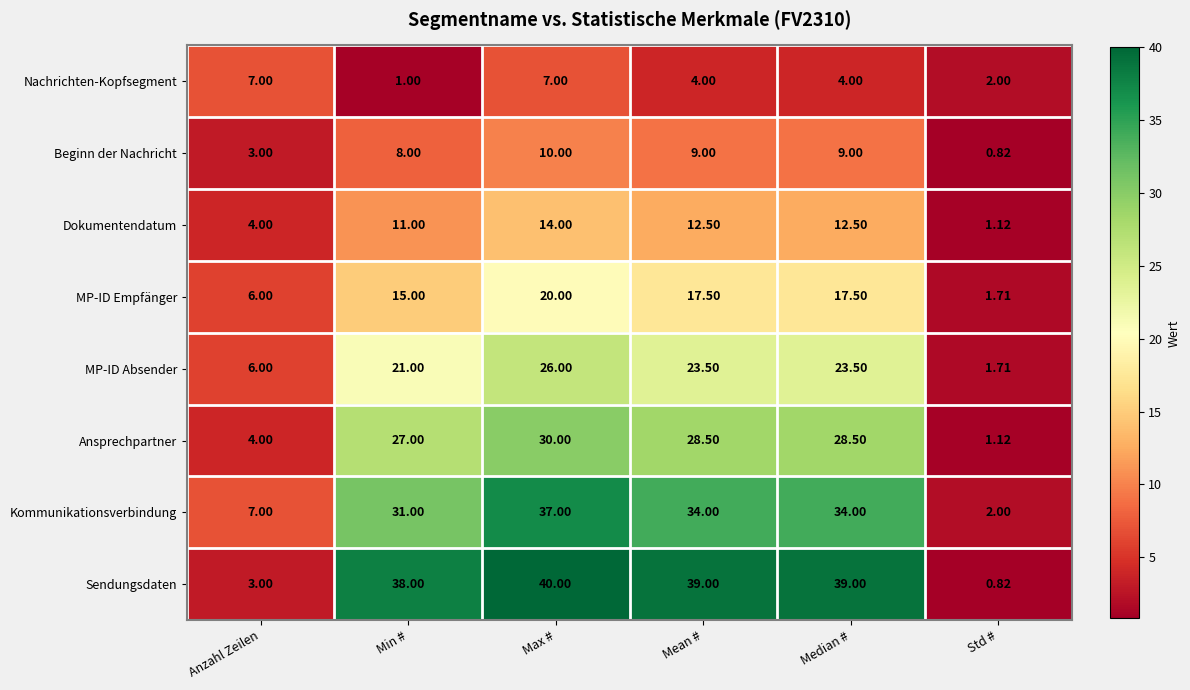

At which category does the chart reach its minimum across all series?

Std #